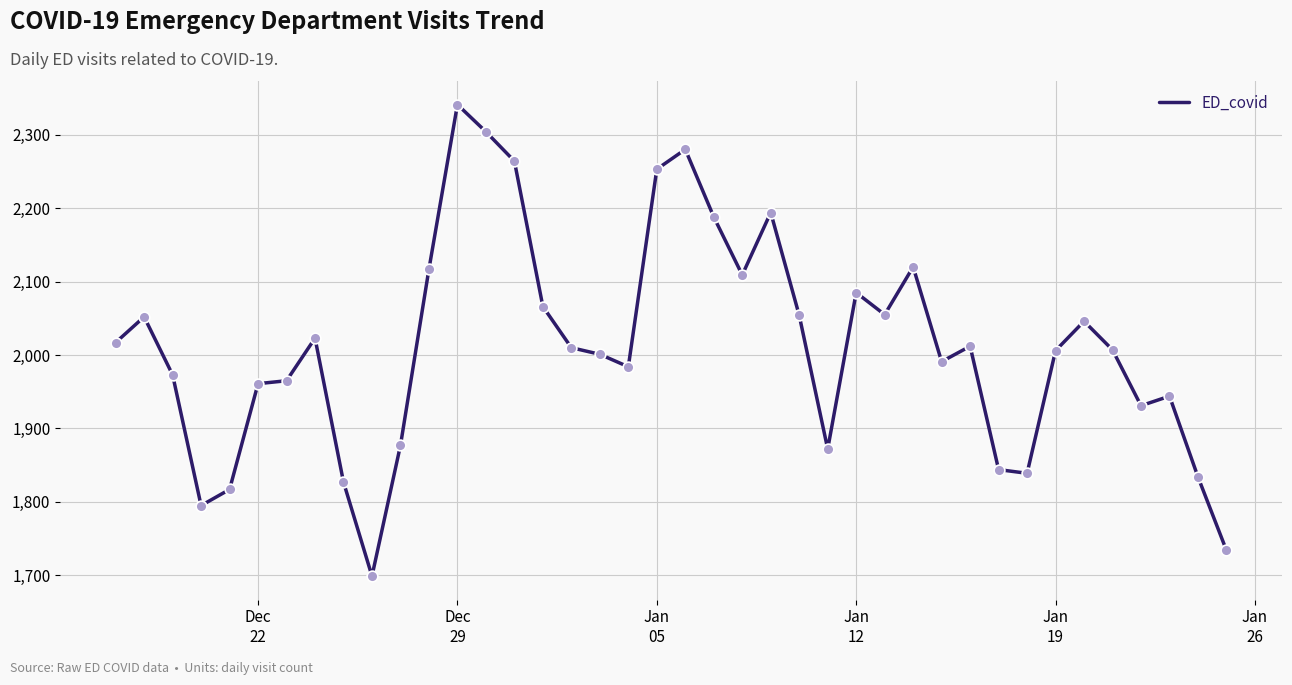

What is the maximum value shown in the chart?

2341